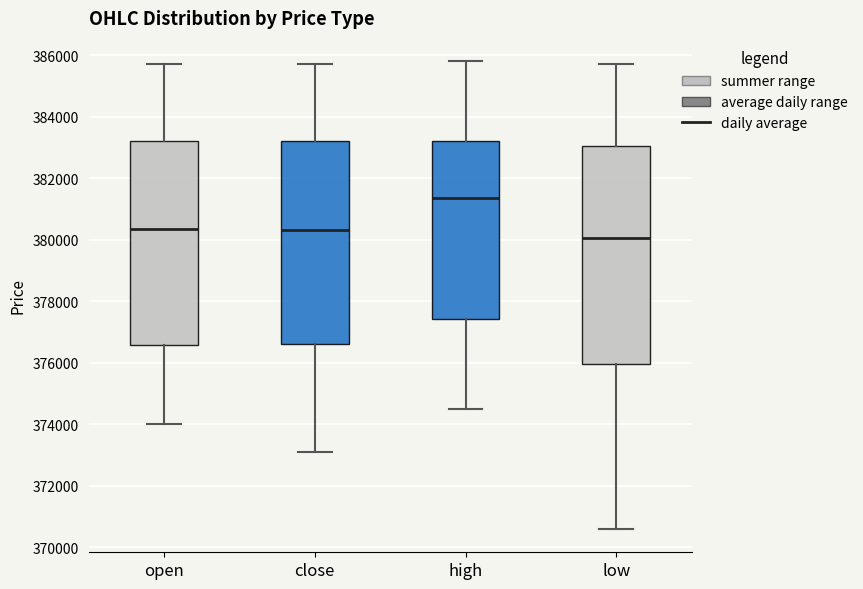

Which box has the lowest median line?

low